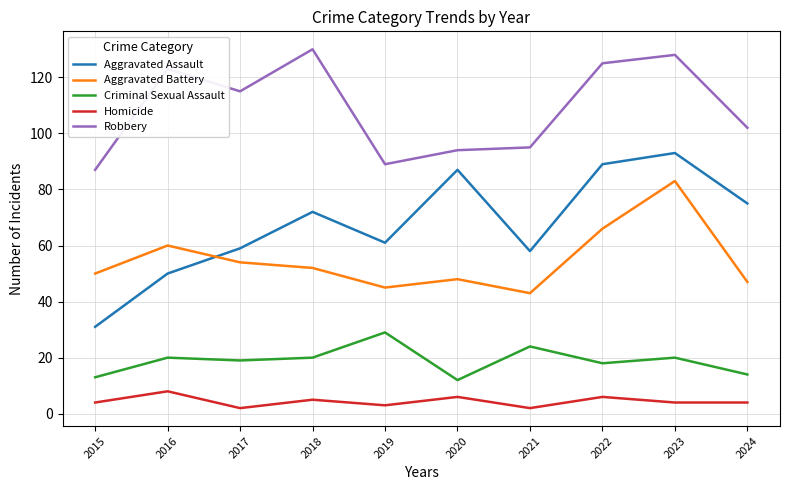

Between which two adjacent categories do Aggravated Assault and Aggravated Battery first intersect?

2016 and 2017